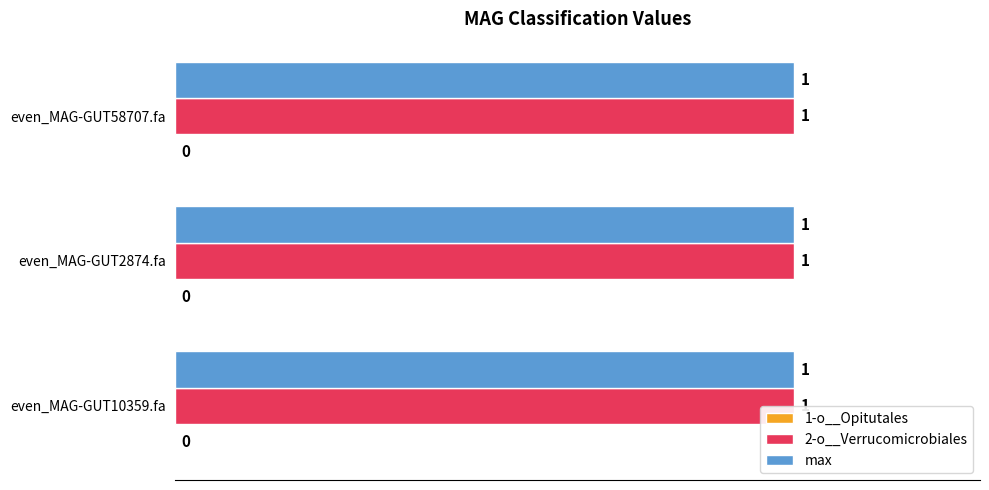

Which has a higher value, even_MAG-GUT10359.fa or even_MAG-GUT58707.fa?

even_MAG-GUT10359.fa